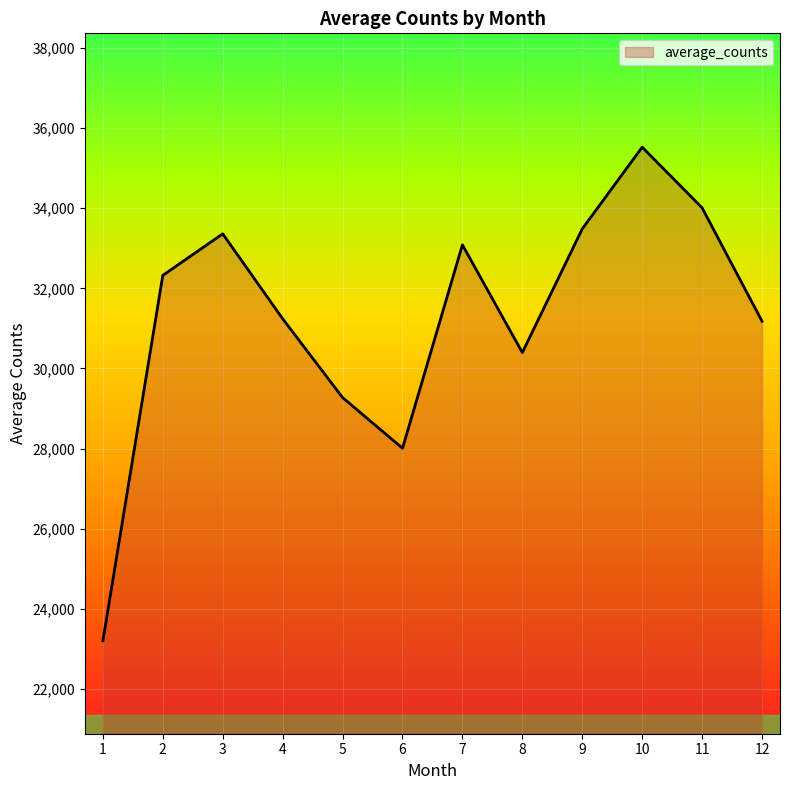

What is the change in value from 1 to 5?

+6074.4